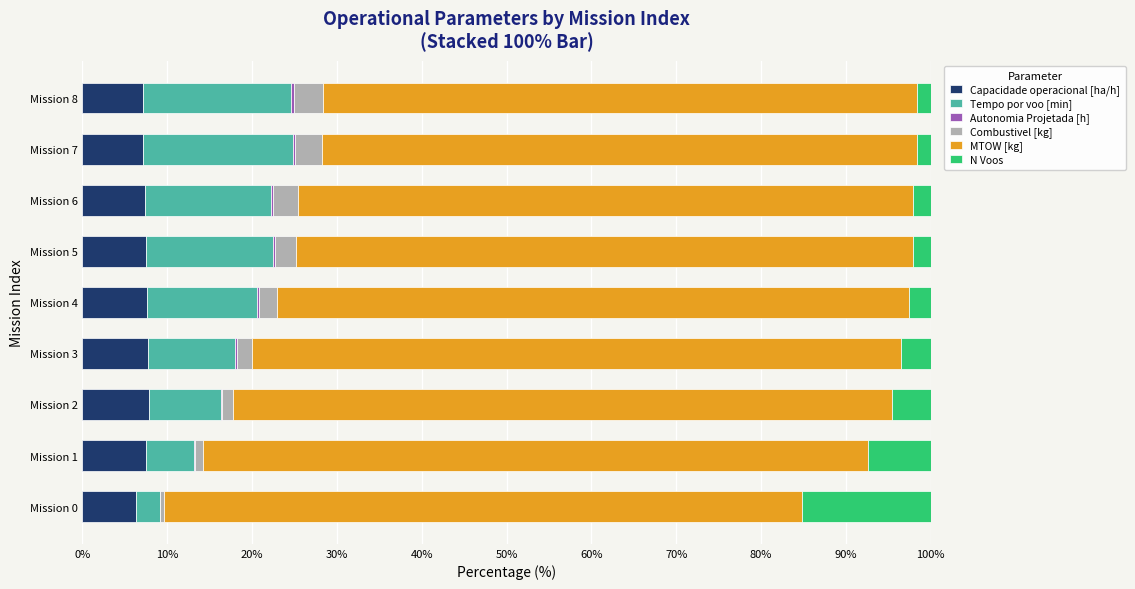

What is the maximum value for Capacidade operacional [ha/h]?

7.8